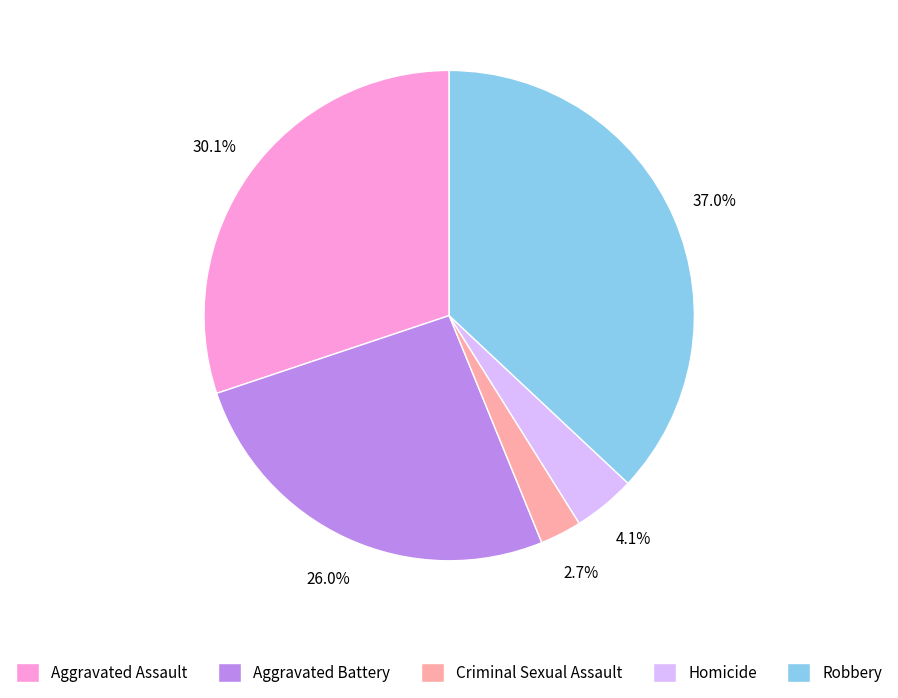

Between Aggravated Assault and Criminal Sexual Assault, which is larger?

Aggravated Assault